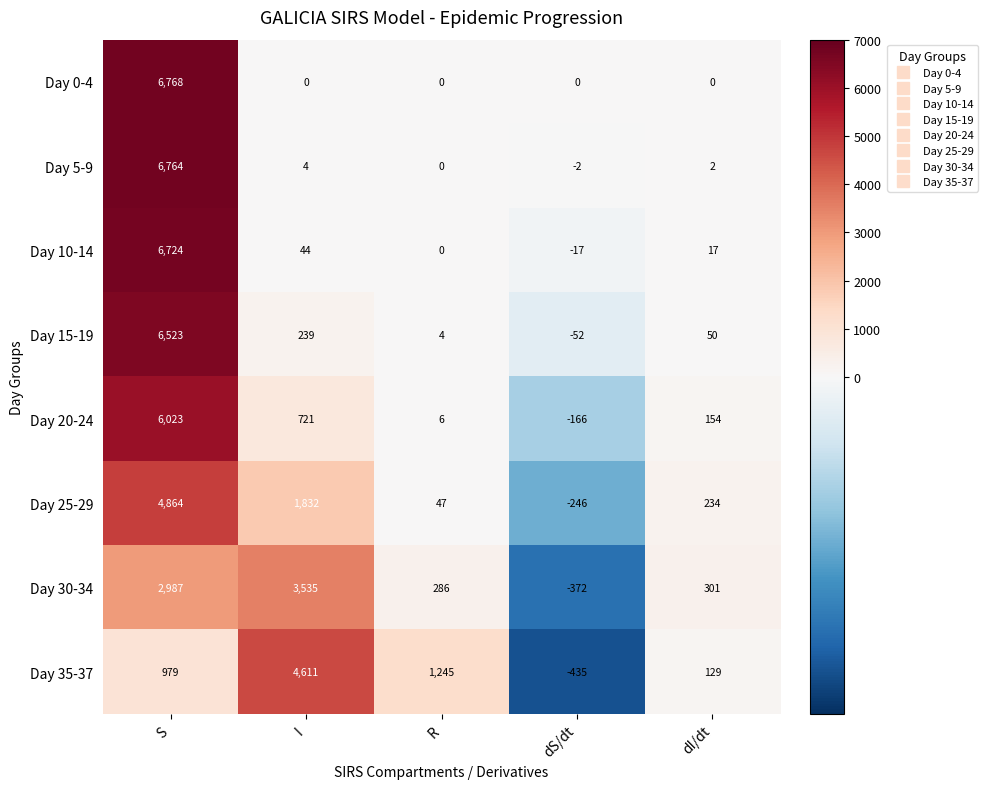

True or false: Day 35-37 has a value of -780 at dS/dt.

False